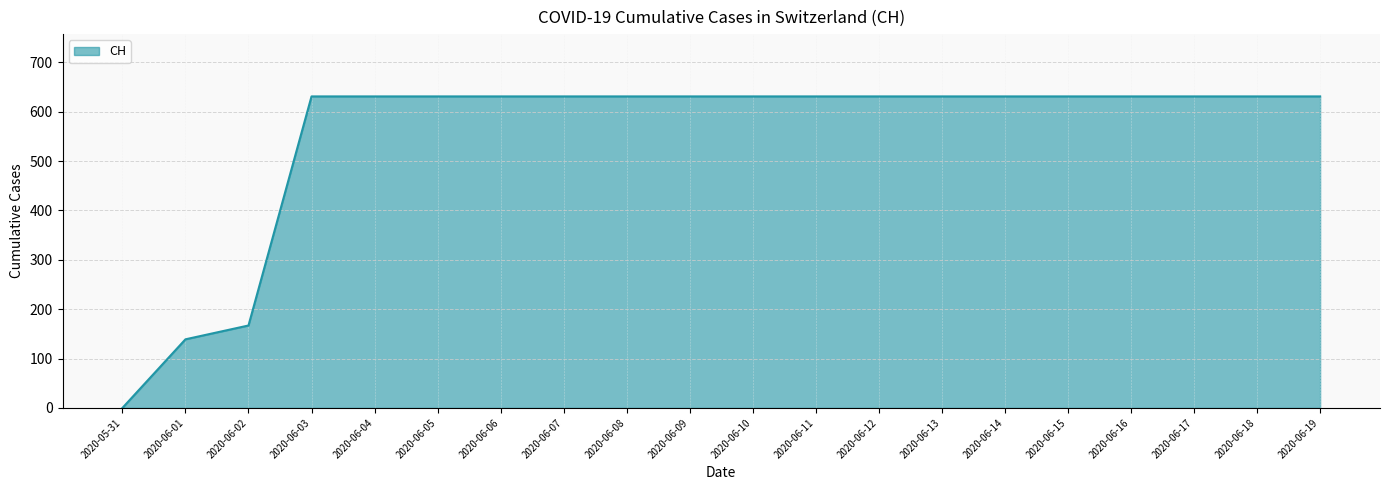

The value at 2020-06-12 is 631. True or false?

True